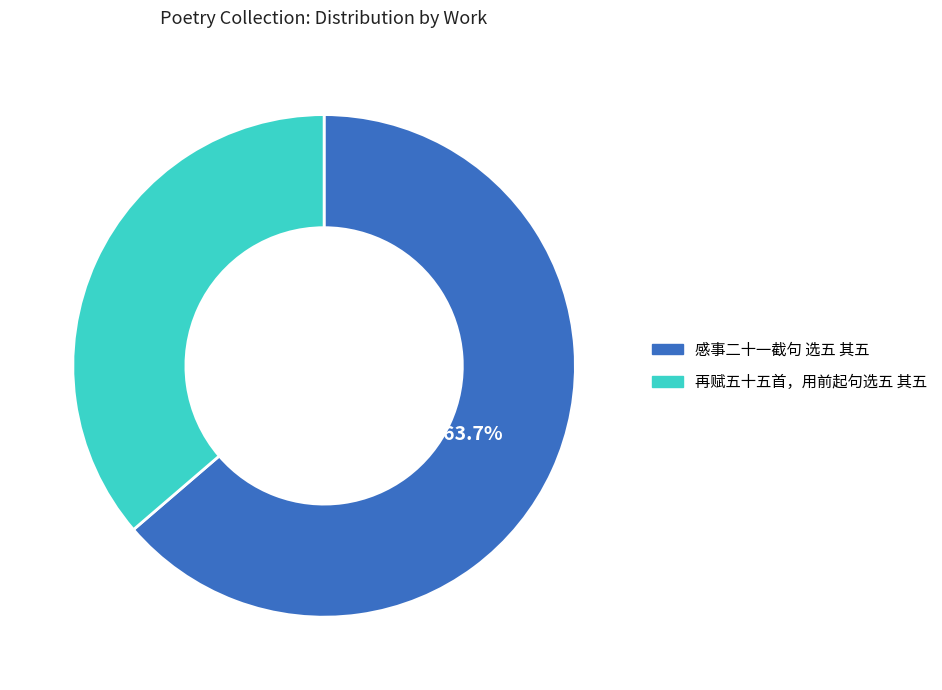

To the nearest percent, what is the difference between the 感事二十一截句 选五 其五 and 再赋五十五首，用前起句选五 其五 slice percentages?

27%